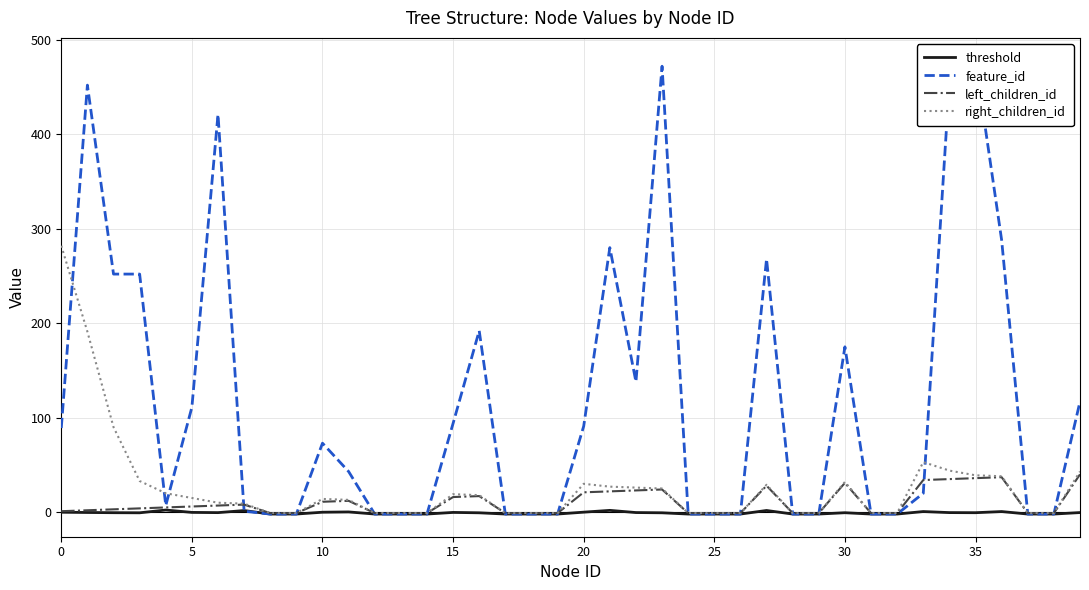

Count the number of data series in this chart.

4